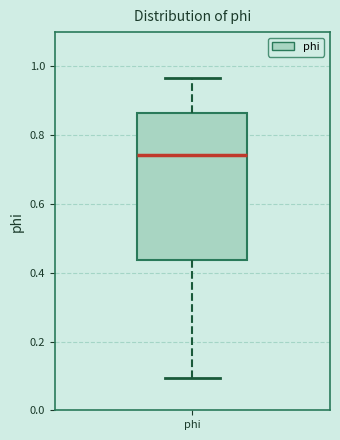

Transcribe this box plot: give where the median line is, the range the box spans, and where the two whiskers end, as read against the y-axis. The values are not printed on the chart, so give them approximately, as read against the axis.

median 0.74, box 0.44 to 0.86, whiskers 0.10 to 0.96